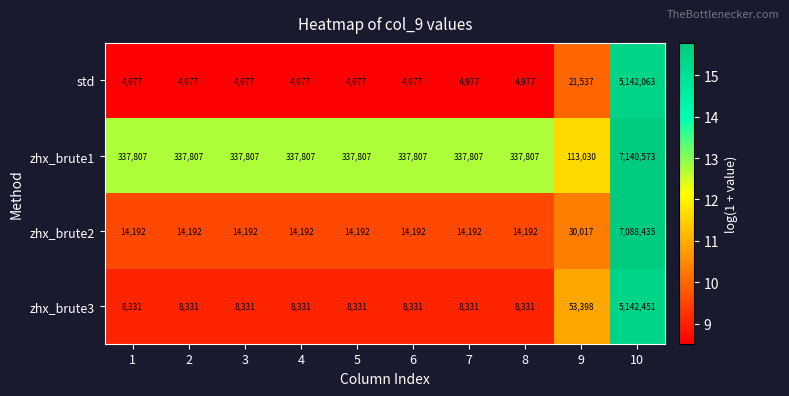

Which series has the widest spread of values?

zhx_brute2